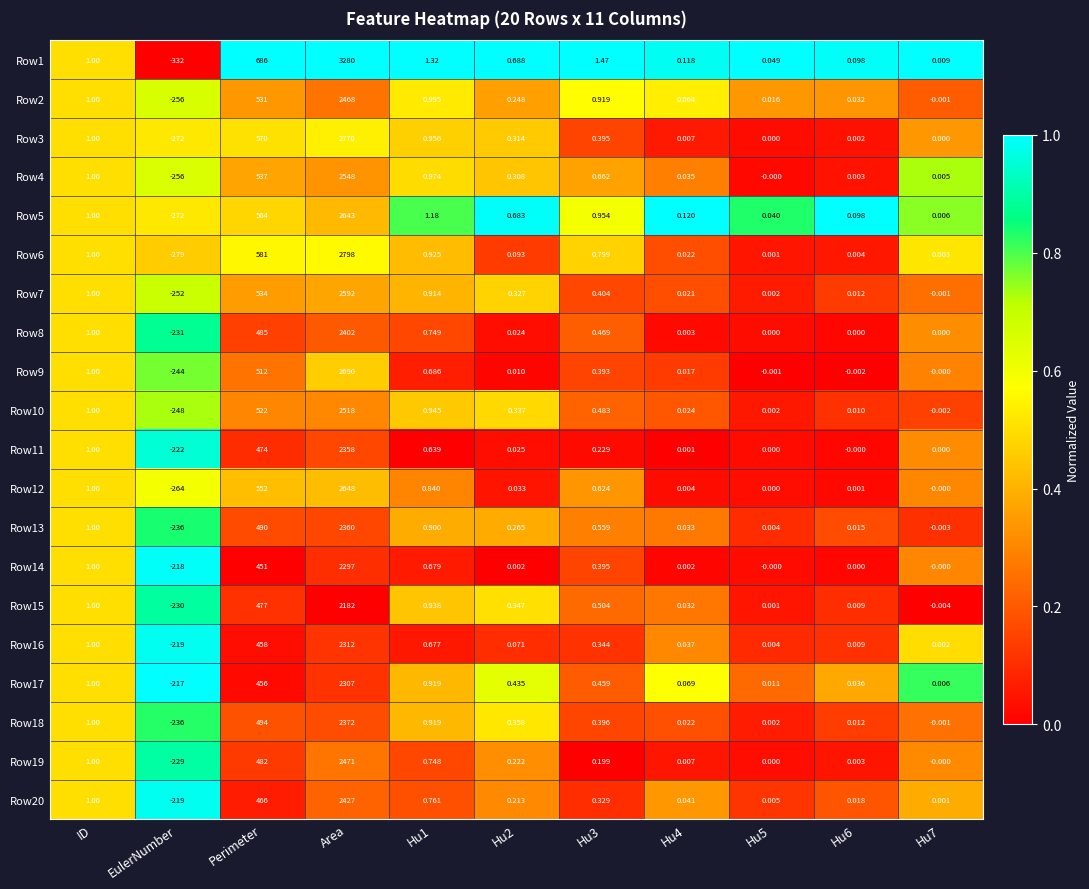

At how many categories does at least one series exceed 0?

10